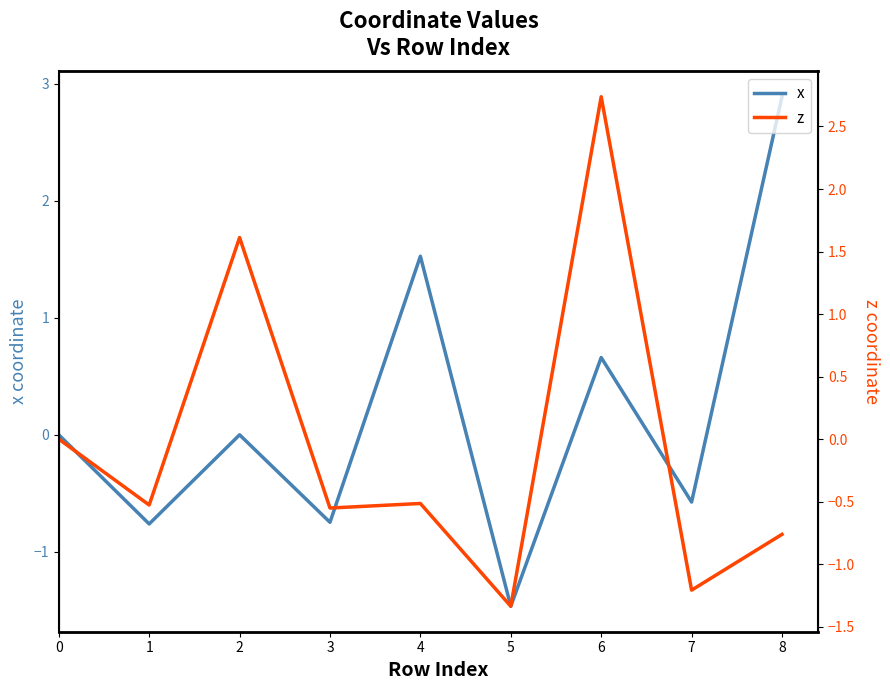

What is the sum of the x values at 2 and 5?

-1.5